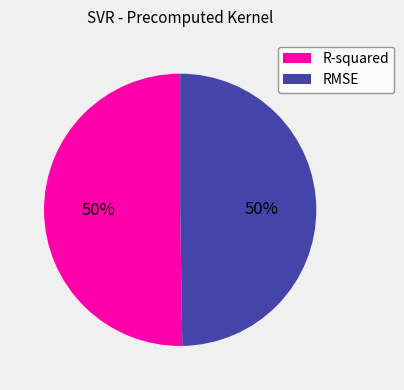

The RMSE slice represents 40% of the pie. True or false?

False